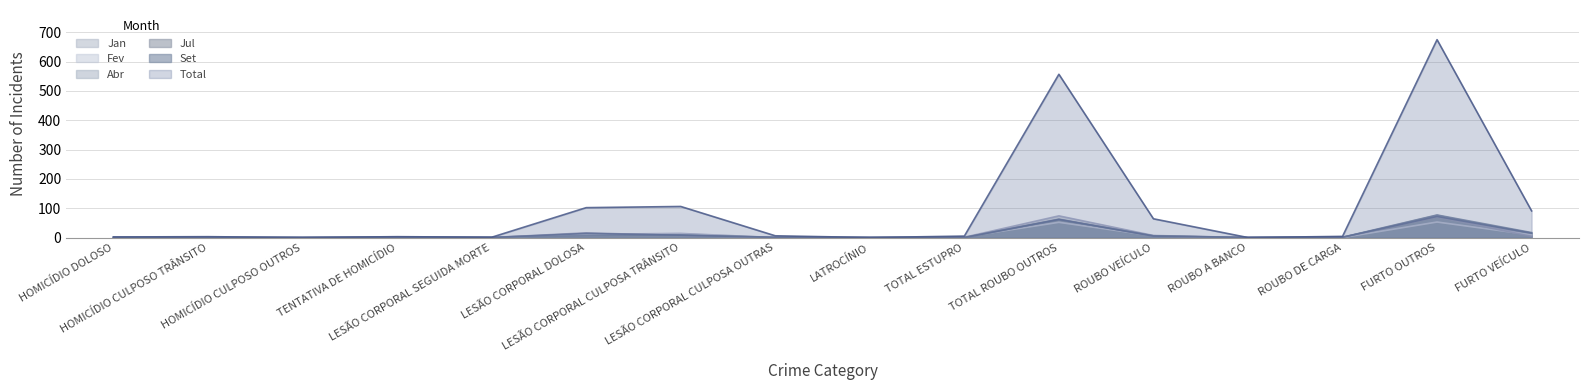

Reading left to right, list all the values displayed in this chart.

Jan: 0	1	0	1	1	11	14	0	0	1	74	7	0	0	76	6
Fev: 0	0	0	0	0	11	12	0	0	2	52	6	0	0	53	9
Abr: 1	0	0	0	0	16	7	0	0	0	63	5	0	1	70	4
Jul: 0	0	0	1	0	7	9	0	0	0	61	6	0	1	77	17
Set: 0	0	0	1	0	14	8	1	0	0	62	5	0	1	72	15
Total: 2	3	0	3	1	102	106	6	0	5	557	64	0	4	675	91